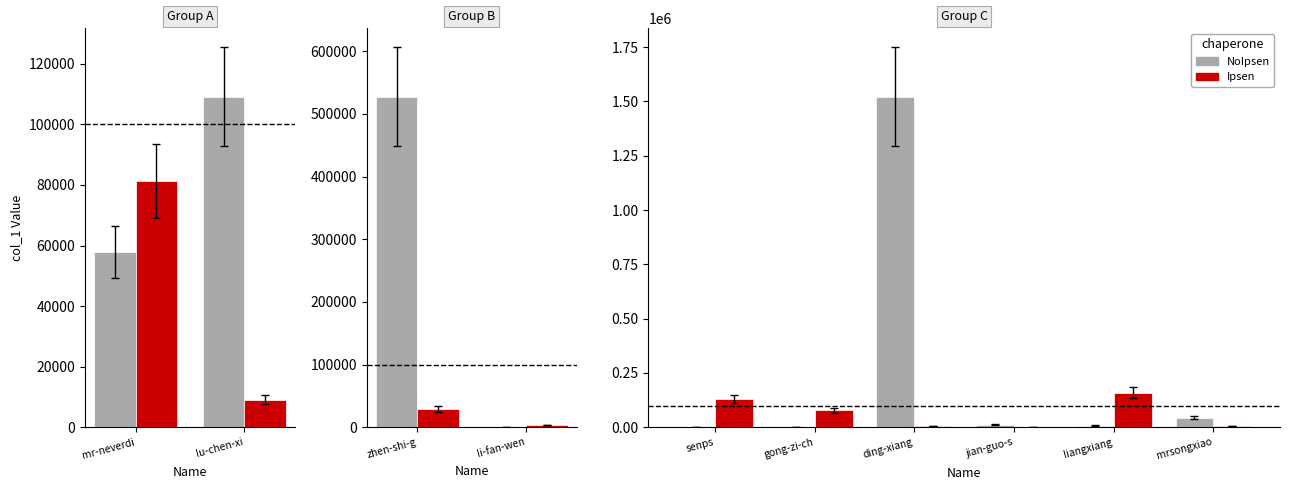

What is the difference between the maximum and minimum values in the Ipsen series?

158955